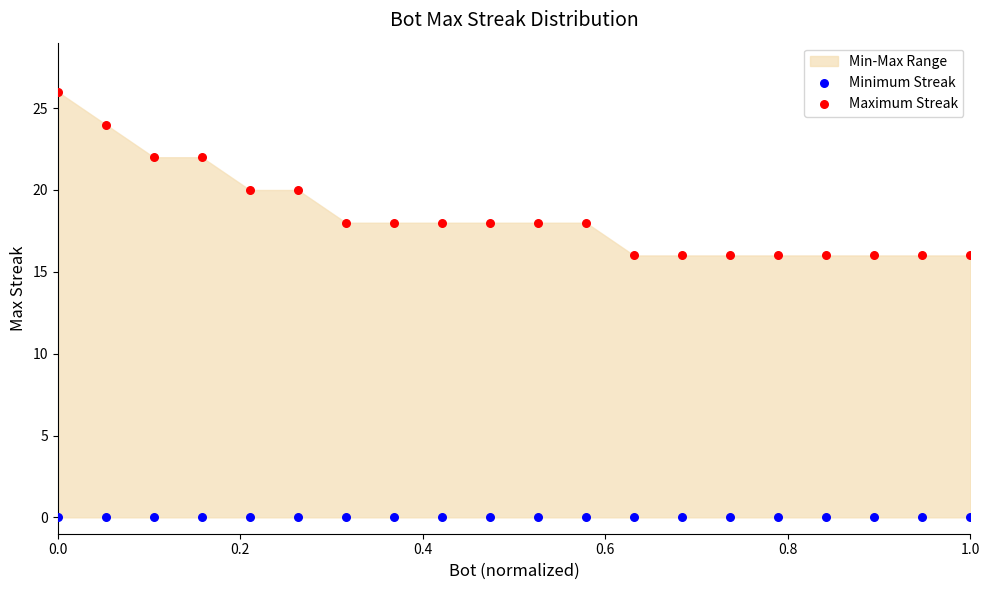

Which series reaches the maximum Y coordinate?

Maximum Streak